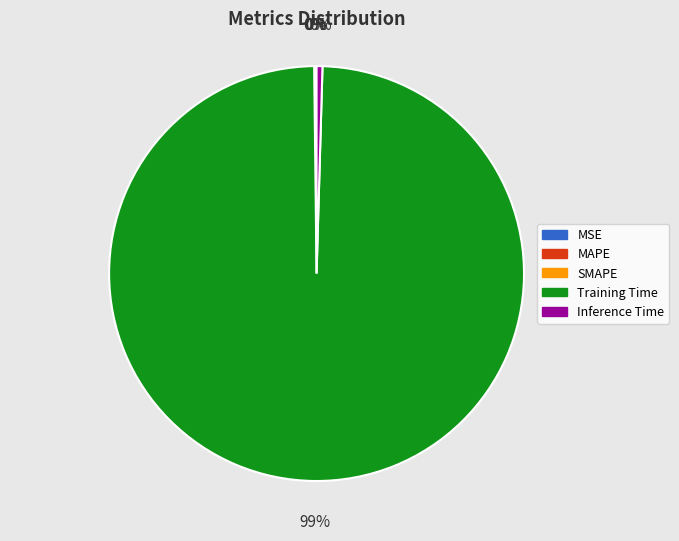

Does any single category account for the majority?

Yes